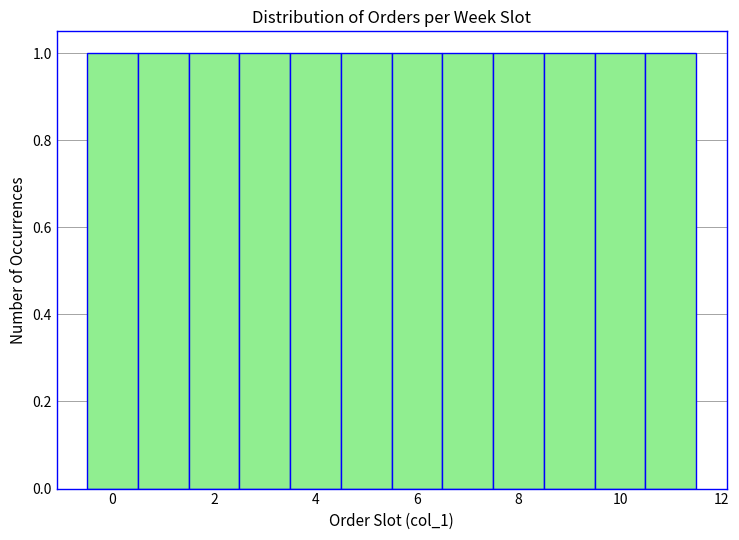

What is the height of the bar covering -0.5 to 0.5 on the x-axis? Neither the bar edges nor the heights are printed on the chart, so give them approximately, as read against the axes.

1